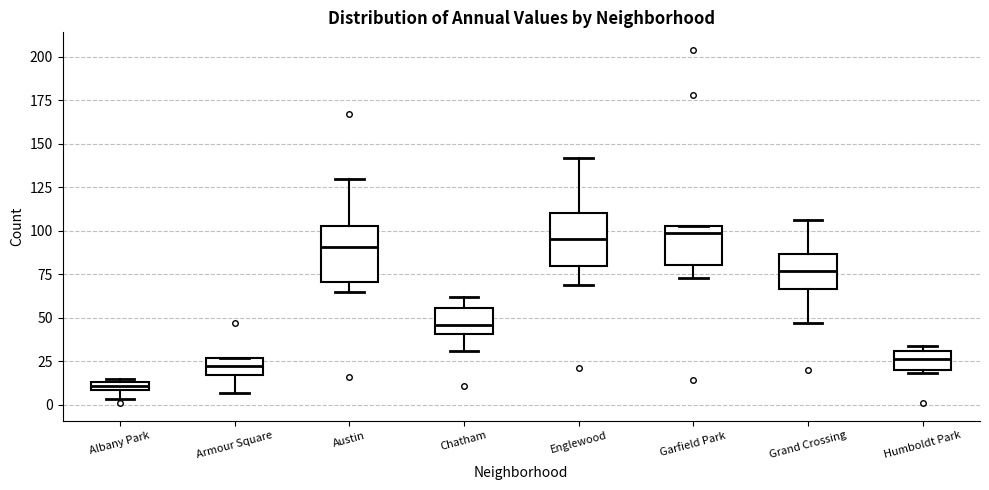

Where does the lower whisker of the box for Chatham end on the y-axis? The values are not printed on the chart, so give them approximately, as read against the axis.

30